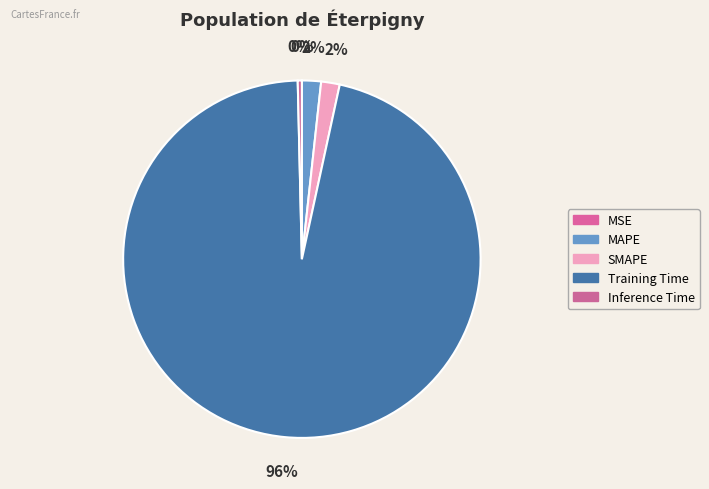

Which slice represents more than half of the pie?

Training Time